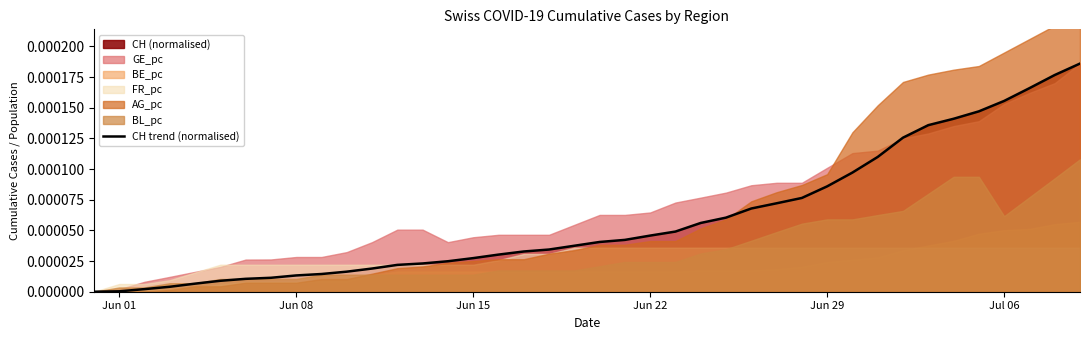

At which category does the chart reach its minimum across all series?

Jun 01